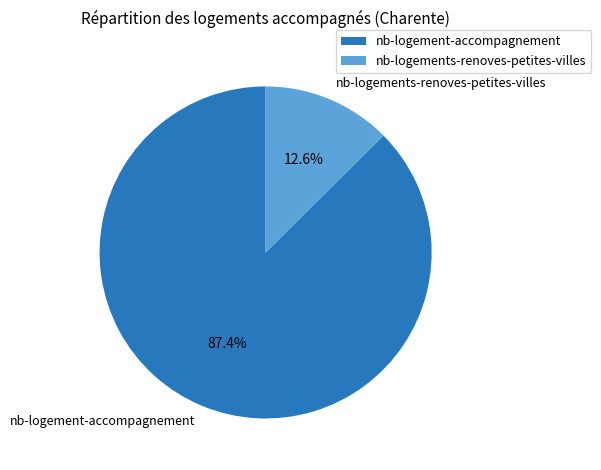

Which has a higher value, nb-logements-renoves-petites-villes or nb-logement-accompagnement?

nb-logement-accompagnement